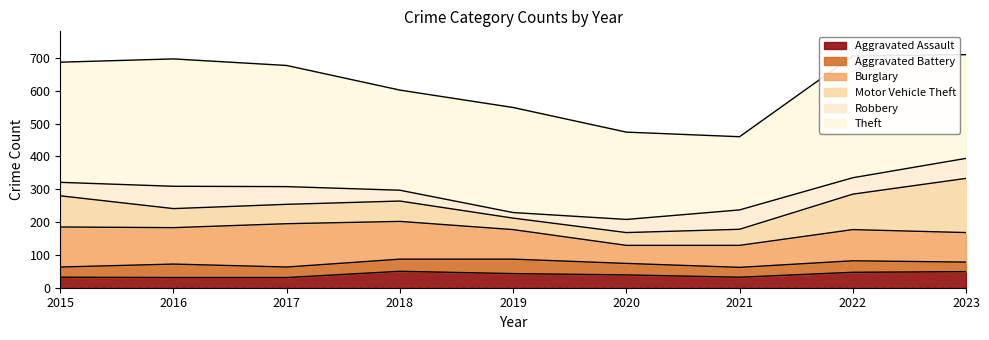

What is the difference between the maximum and minimum values in the Aggravated Battery series?

15